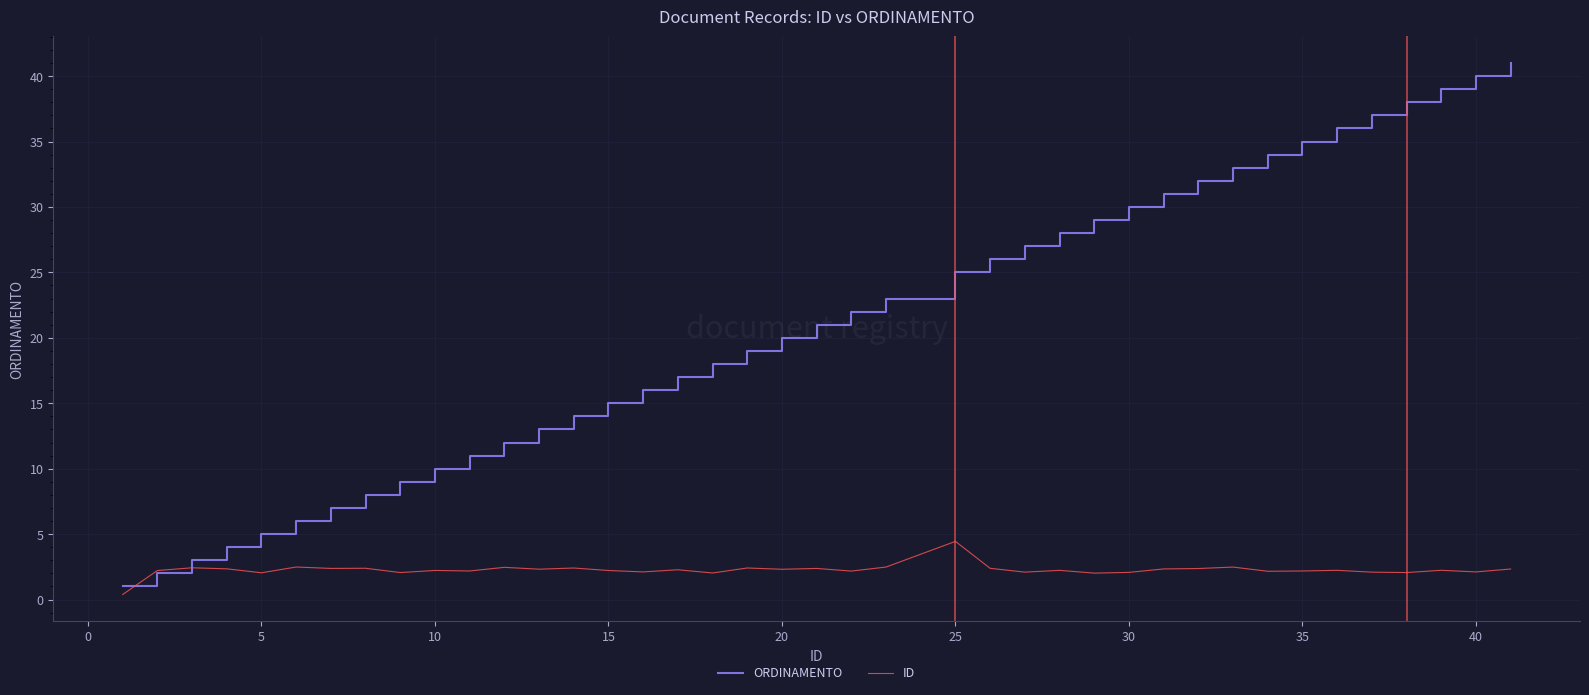

Which series has the widest spread of values?

ORDINAMENTO